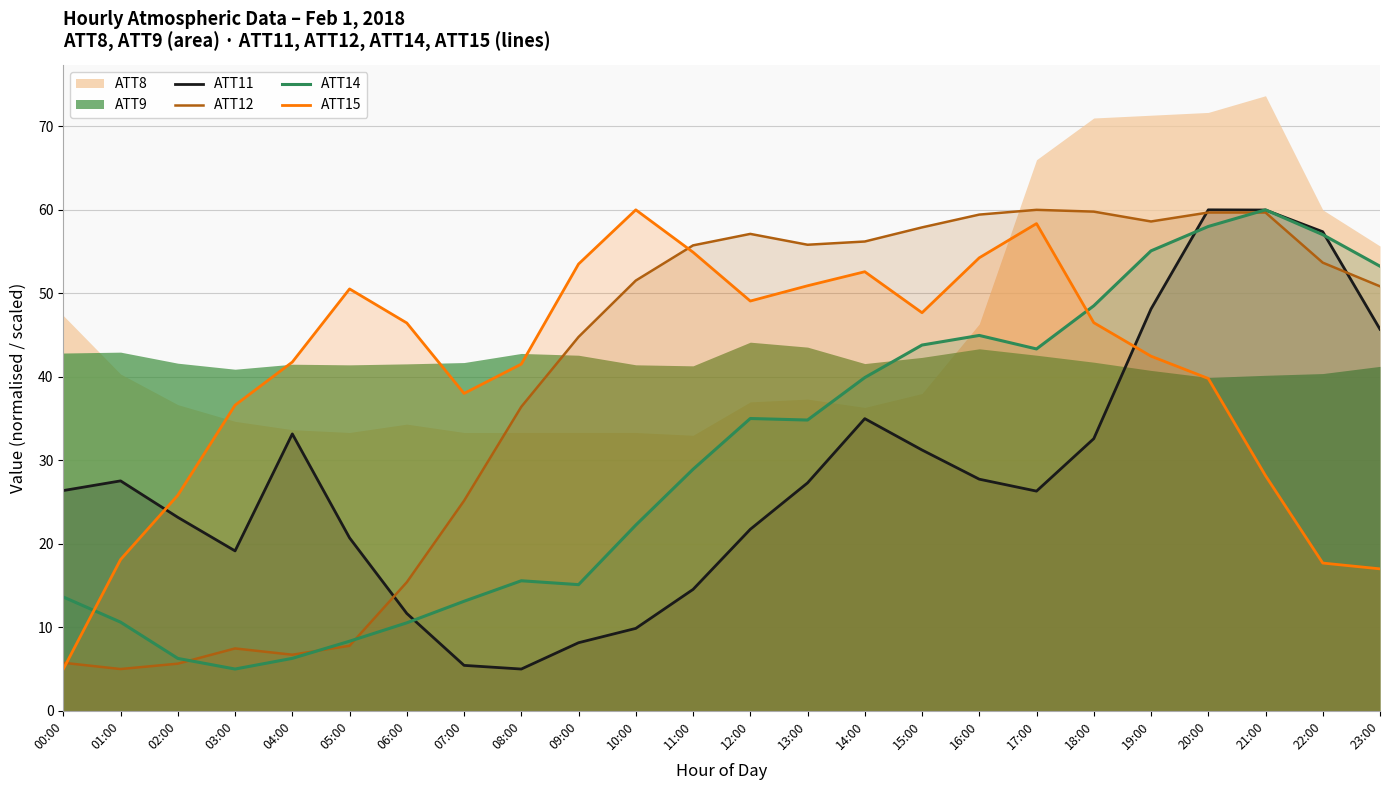

What is the difference between the ATT14 values at 15:00 and 23:00?

9.4